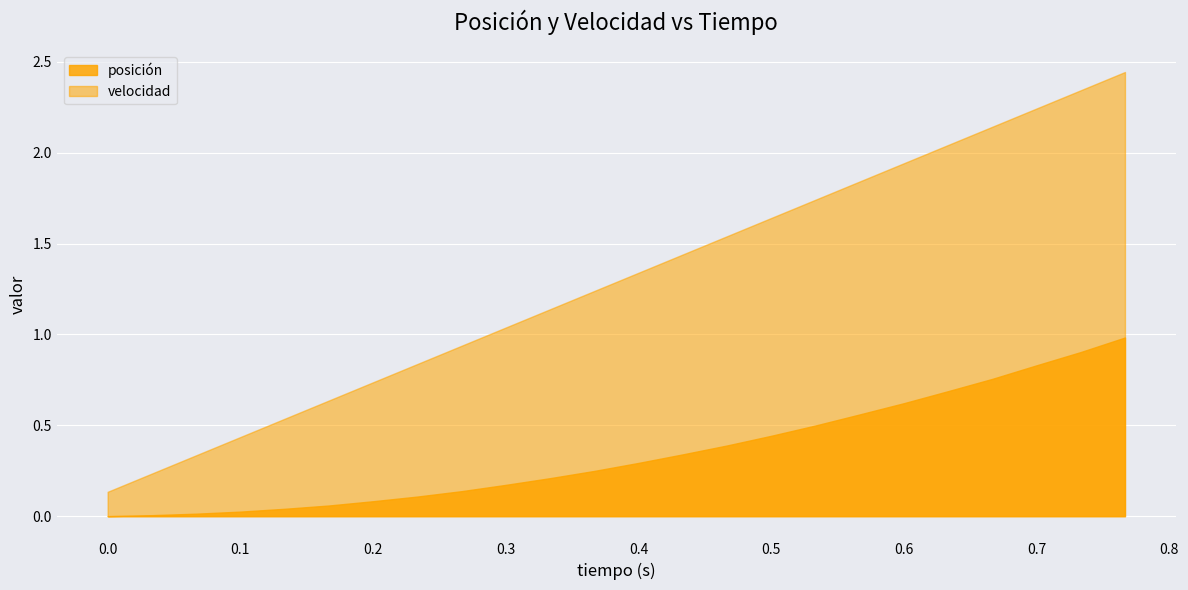

List the labels in order of posición value, smallest first.

0, 1, 2, 3, 4, 5, 6, 7, 8, 9, 10, 11, 12, 13, 14, 15, 16, 17, 18, 19, 20, 21, 22, 23